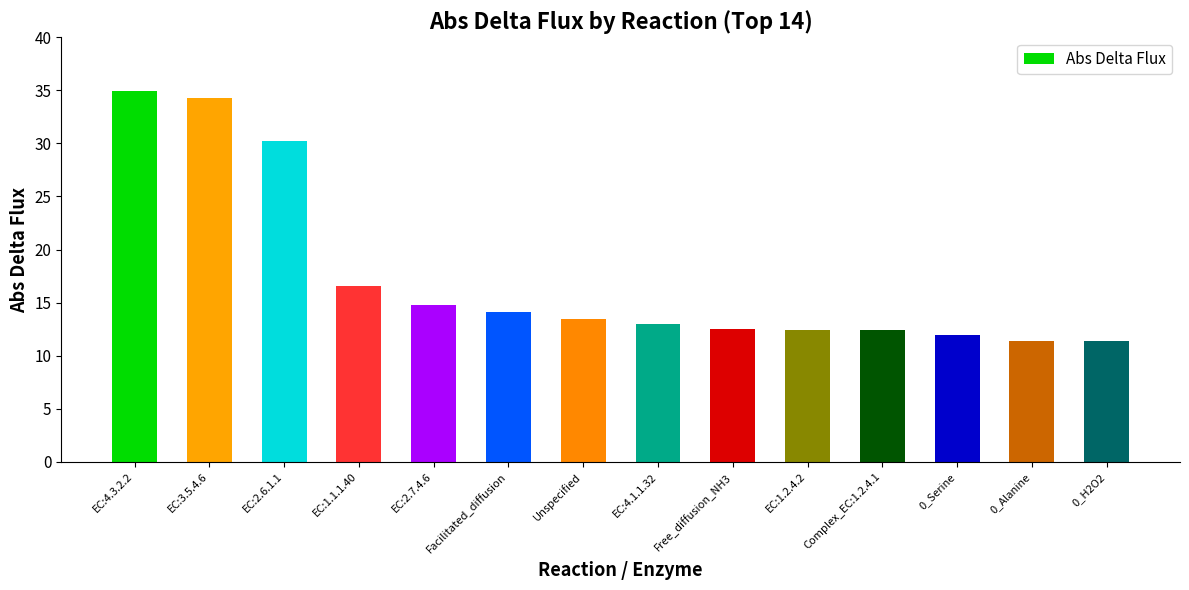

How many categories are shown in the chart?

14